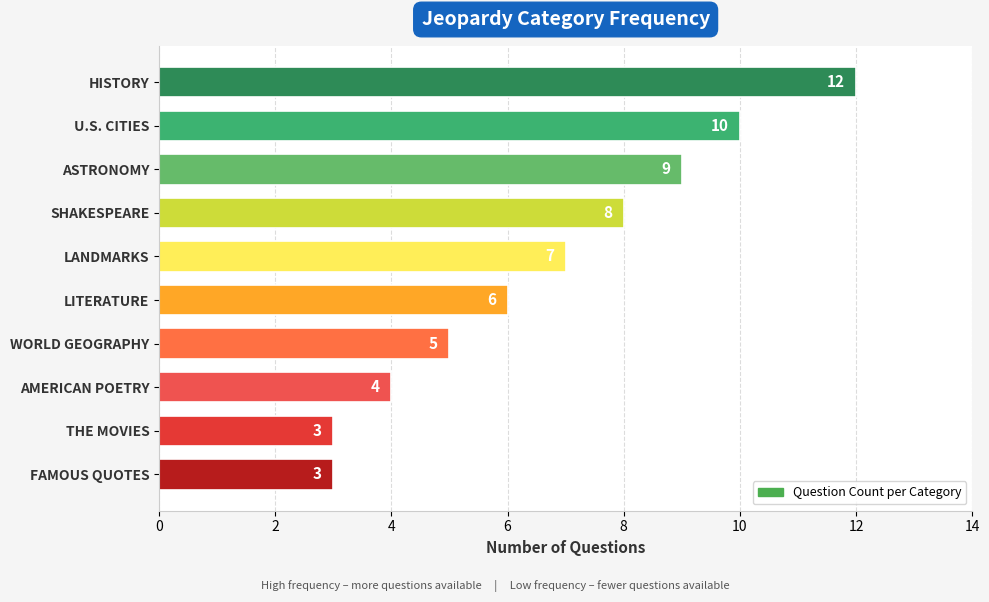

What position from the bottom is WORLD GEOGRAPHY?

4